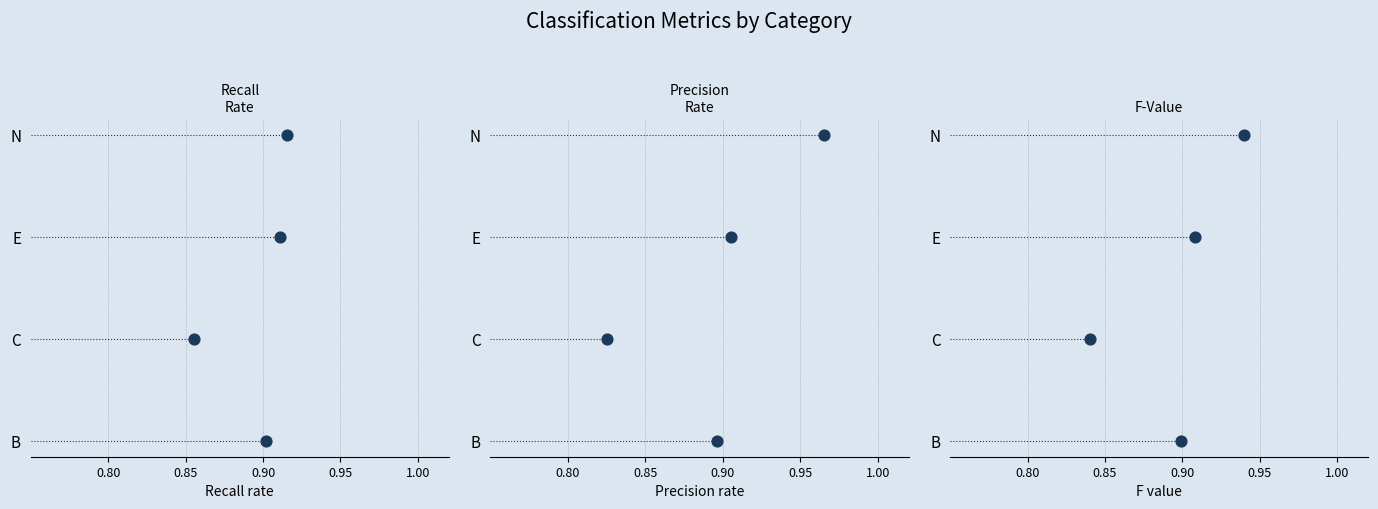

Which series reaches the minimum Y coordinate?

Recall Rate